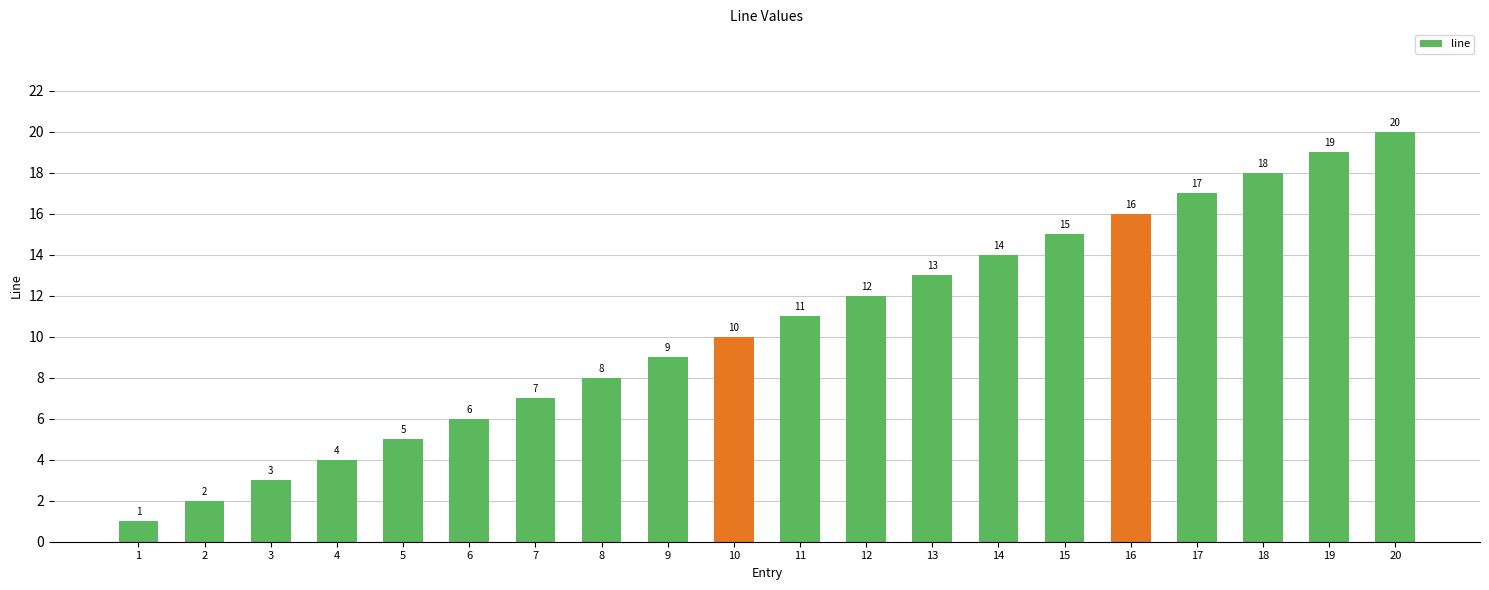

List the labels in order of value, smallest first.

1, 2, 3, 4, 5, 6, 7, 8, 9, 10, 11, 12, 13, 14, 15, 16, 17, 18, 19, 20